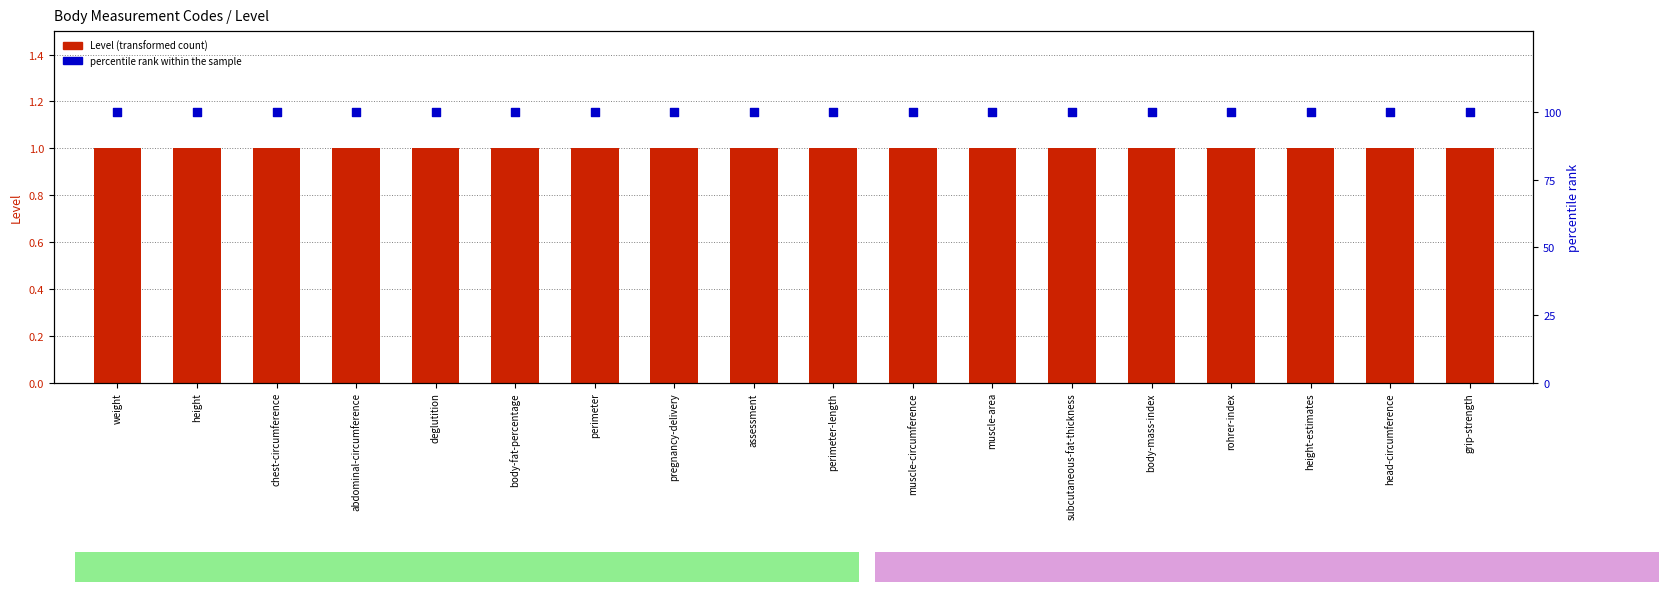

Which series contains the lowest Y value?

Level